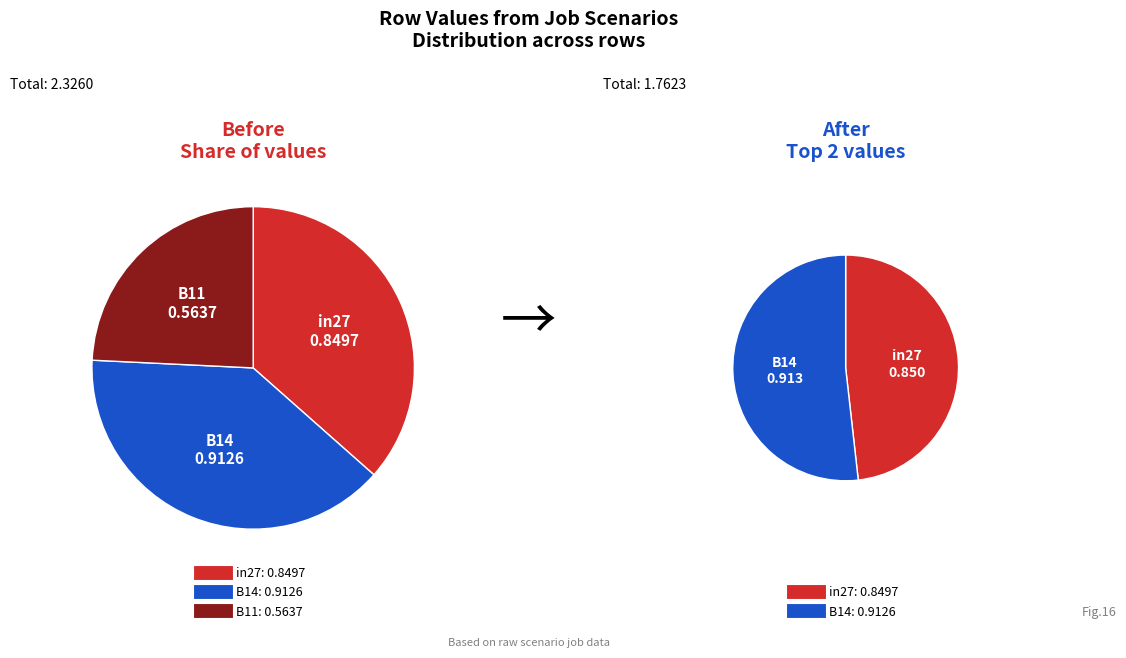

What is the change in value from B14 to B11?

-0.3